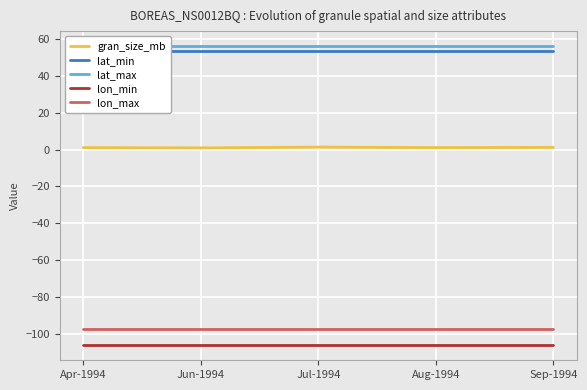

Reading left to right, list all the values displayed in this chart.

gran_size_mb: Apr-1994=1.1	Jun-1994=1.0	Jul-1994=1.4	Aug-1994=1.1	Sep-1994=1.2
lat_min: Apr-1994=53.4	Jun-1994=53.4	Jul-1994=53.4	Aug-1994=53.4	Sep-1994=53.4
lat_max: Apr-1994=56.2	Jun-1994=56.2	Jul-1994=56.2	Aug-1994=56.2	Sep-1994=56.2
lon_min: Apr-1994=-106.3	Jun-1994=-106.3	Jul-1994=-106.3	Aug-1994=-106.3	Sep-1994=-106.3
lon_max: Apr-1994=-97.2	Jun-1994=-97.2	Jul-1994=-97.2	Aug-1994=-97.2	Sep-1994=-97.2